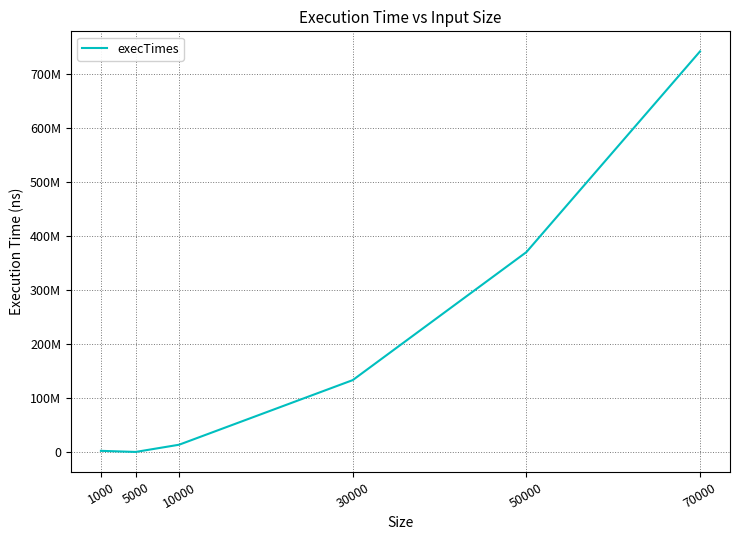

Is this an area chart (filled region under the line)?

No